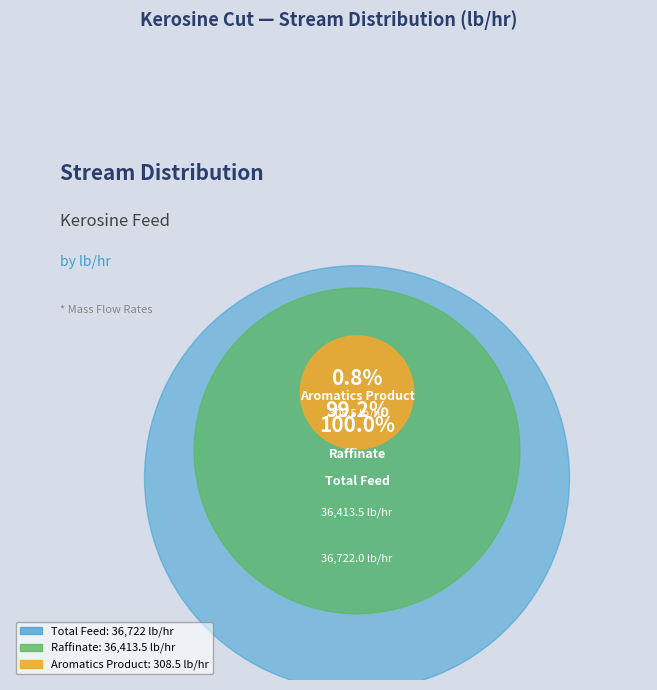

Which has a higher value, Raffinate or Aromatics Product?

Raffinate